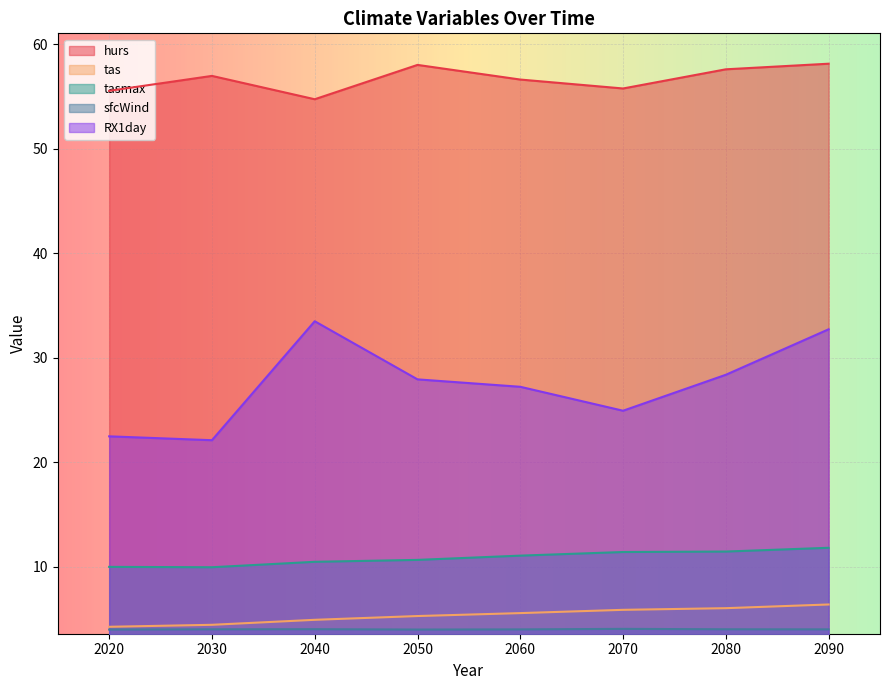

What is the lowest value of the hurs series?

54.7